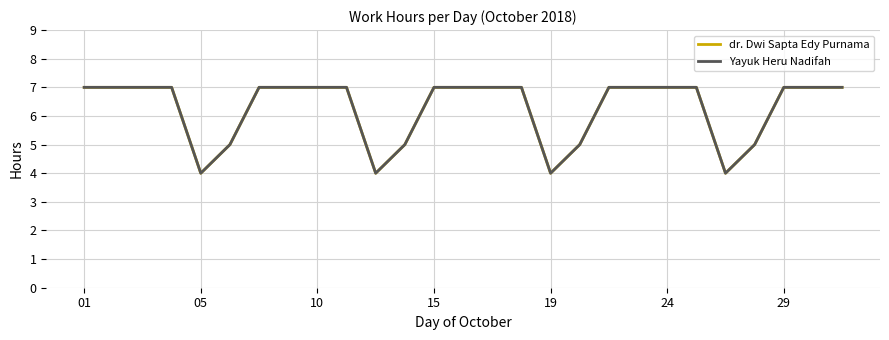

Does the chart have visible grid lines?

Yes